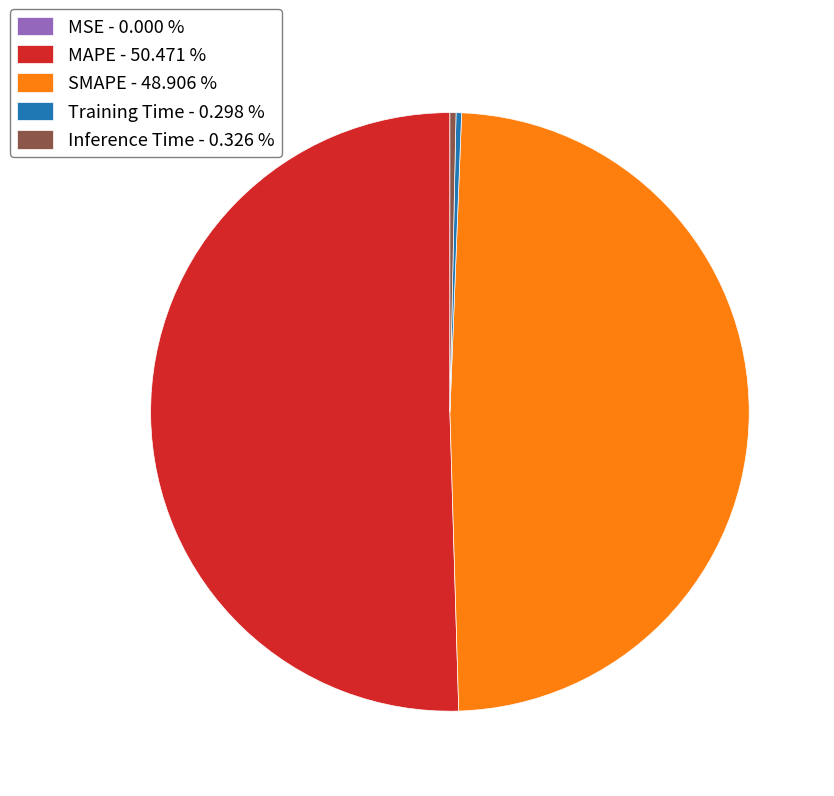

Does MAPE - 50.471 % account for over 50% of the chart?

Yes